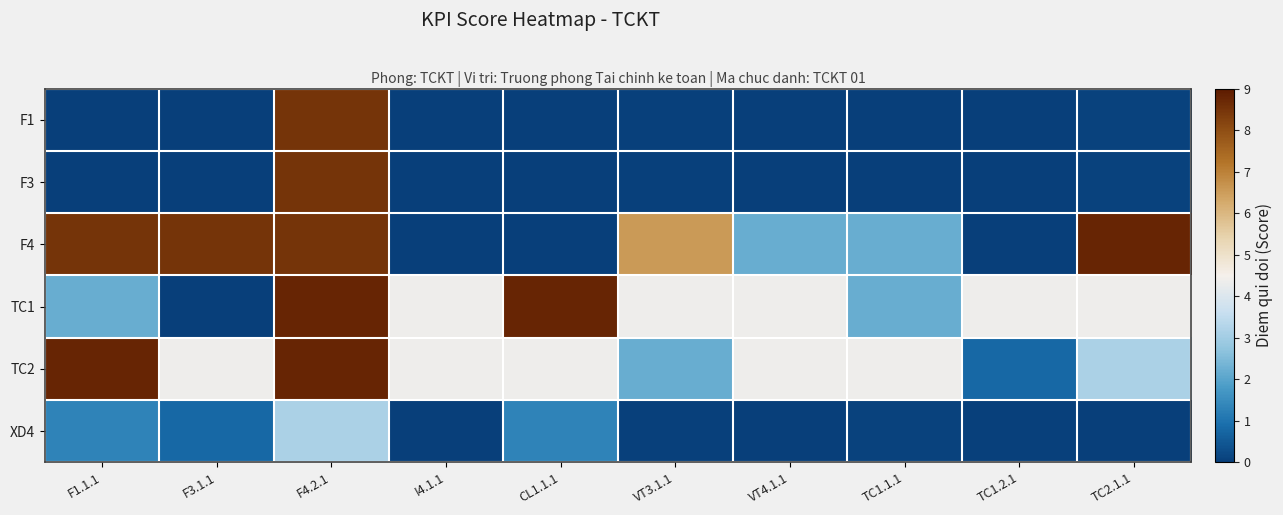

At VT4.1.1, list the series in order from smallest to largest.

F1, F3, XD4, F4, TC1, TC2